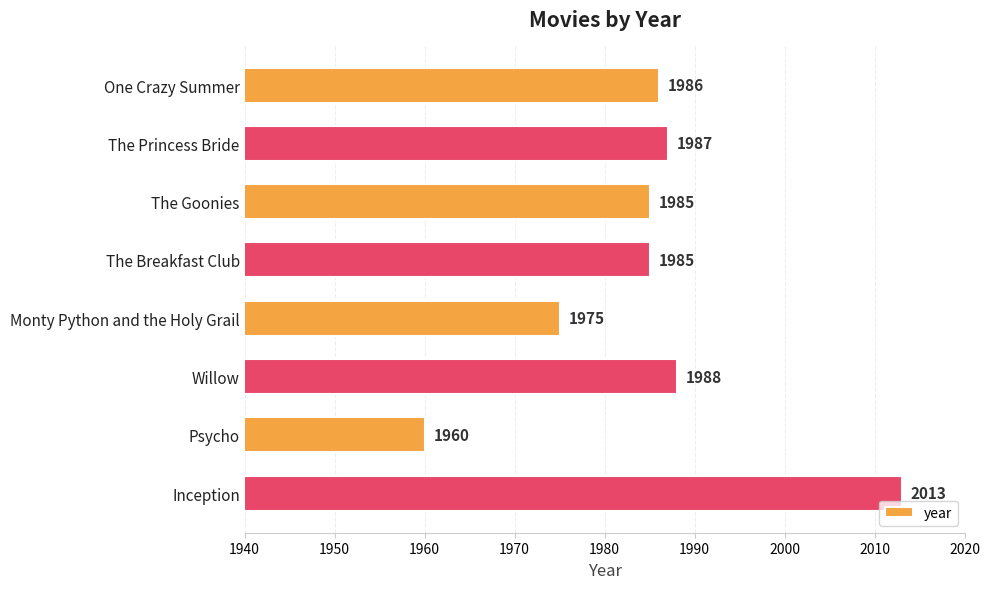

Which has a higher value, The Breakfast Club or Willow?

Willow